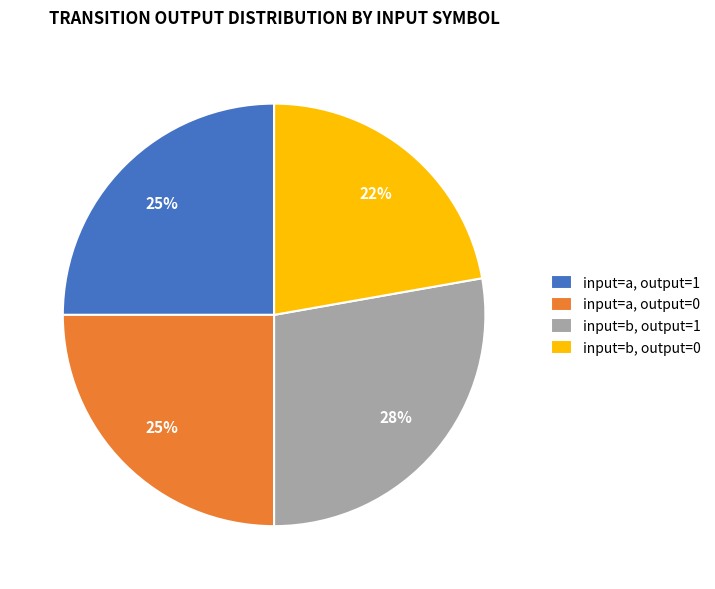

Count the number of slices in the pie.

4